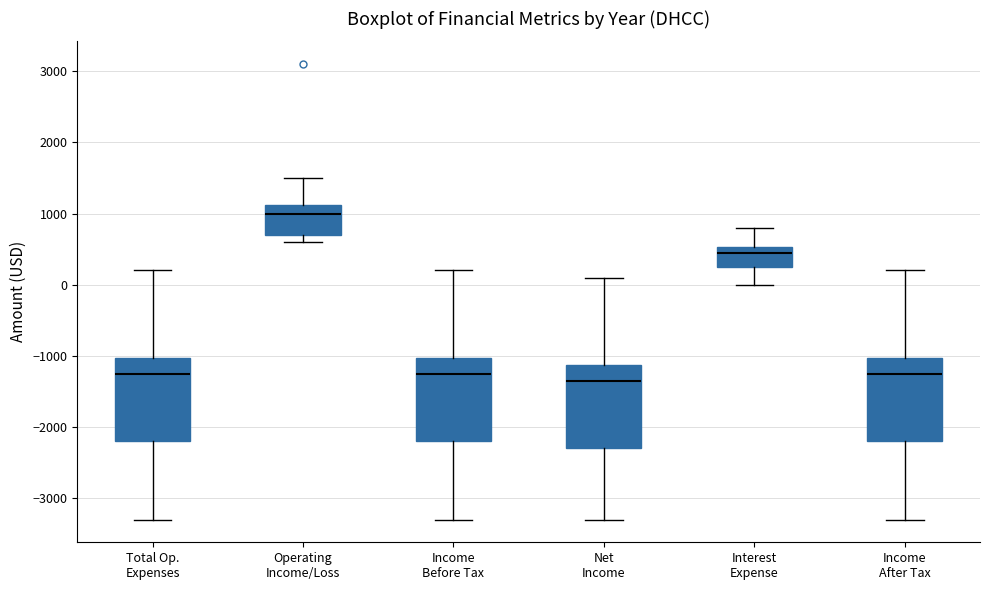

Reading left to right, transcribe this box plot: for each box, give where its median line is, the range the box spans, and where its two whiskers end, as read against the y-axis. The values are not printed on the chart, so give them approximately, as read against the axis.

Total Op. Expenses: median -1200, box -2200 to -1000, whiskers -3300 to 200
Operating Income/Loss: median 1000, box 700 to 1100, whiskers 600 to 1500
Income Before Tax: median -1200, box -2200 to -1000, whiskers -3300 to 200
Net Income: median -1300, box -2300 to -1100, whiskers -3300 to 100
Interest Expense: median 500 (just below the box's upper edge), box 300 to 500, whiskers 0 to 800
Income After Tax: median -1200, box -2200 to -1000, whiskers -3300 to 200